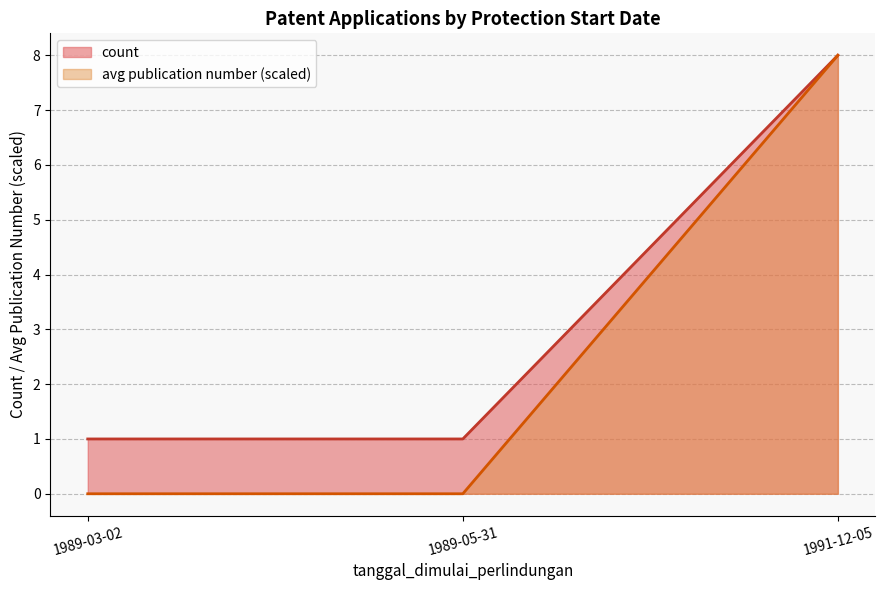

What is the greatest value displayed?

8.0